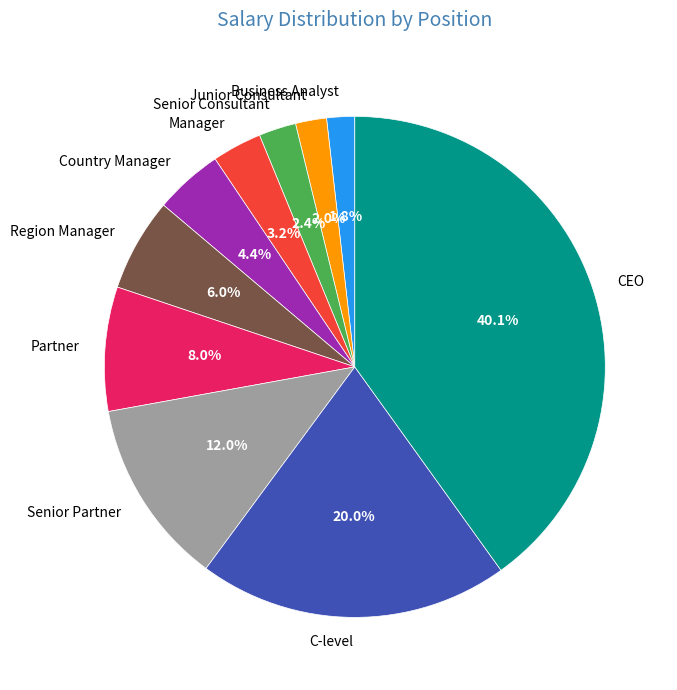

To the nearest percent, what is the difference between the Senior Consultant and Senior Partner slice percentages?

10%